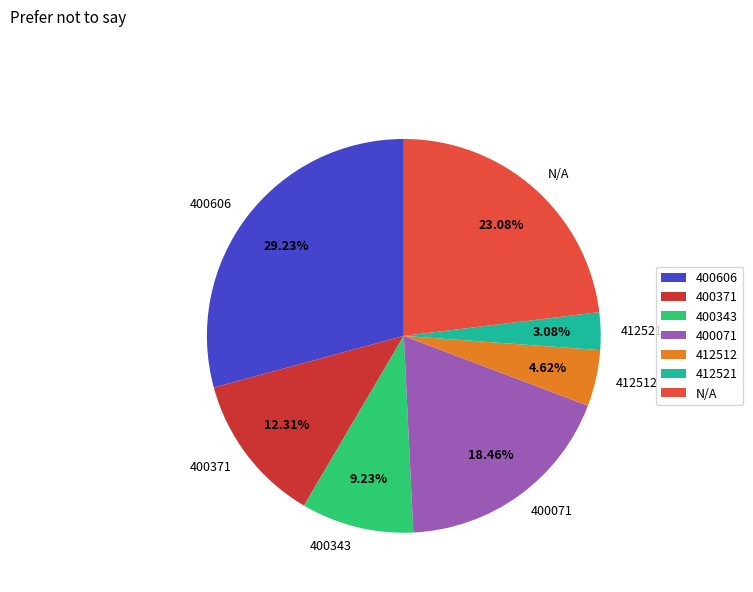

Rank the categories by value from lowest to highest.

412521, 412512, 400343, 400371, 400071, N/A, 400606